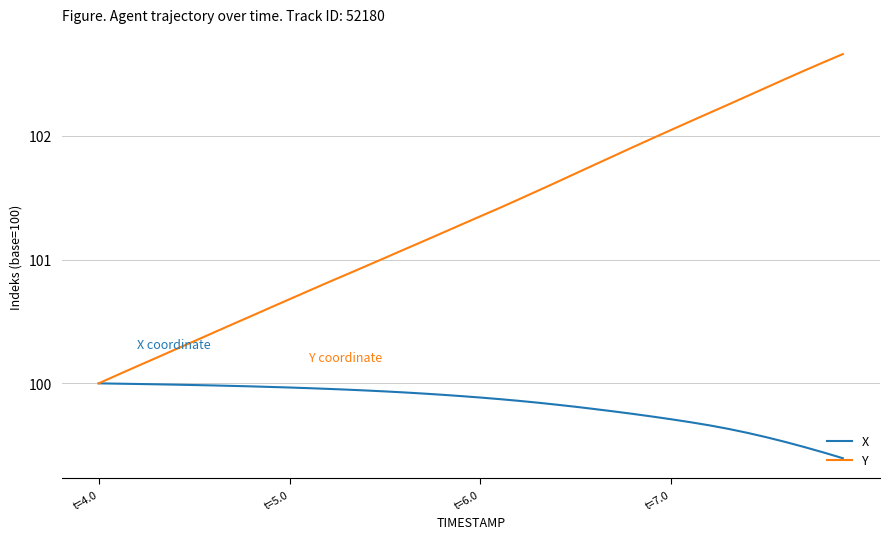

Rank the series by their average value, from highest to lowest.

Y, X